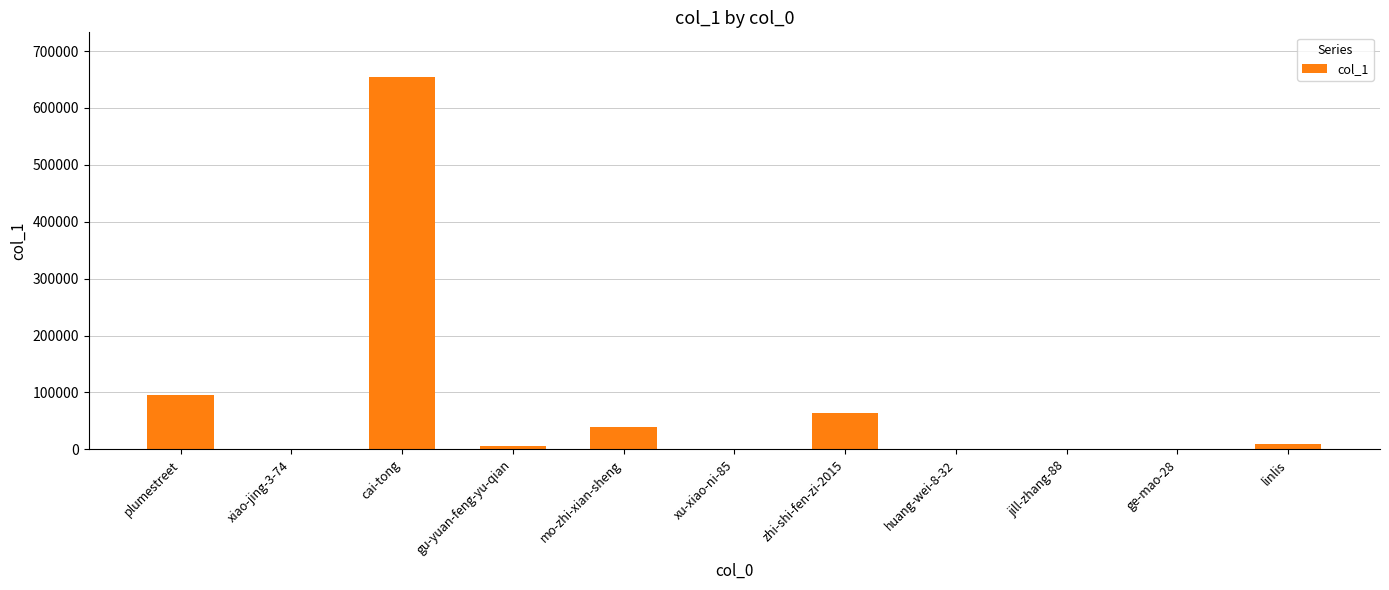

Count the number of categories in the chart.

11